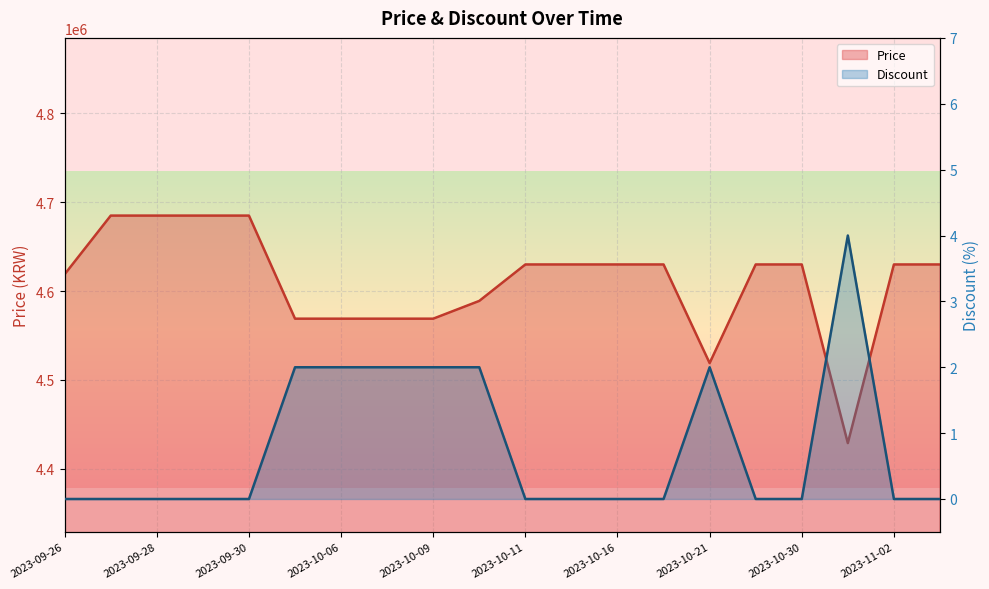

What is the label of the 9th point from the right?

2023-10-15